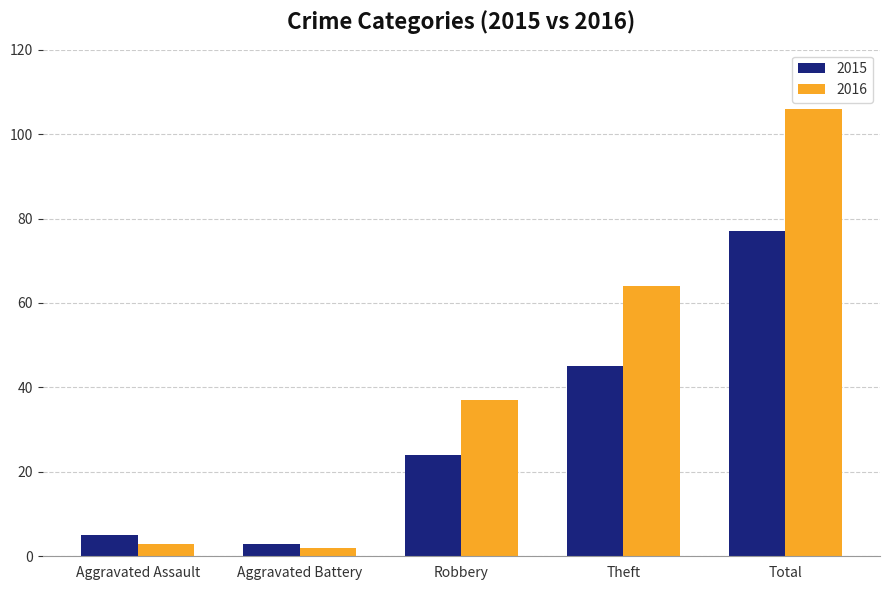

List the series in order of their overall mean, lowest first.

2015, 2016